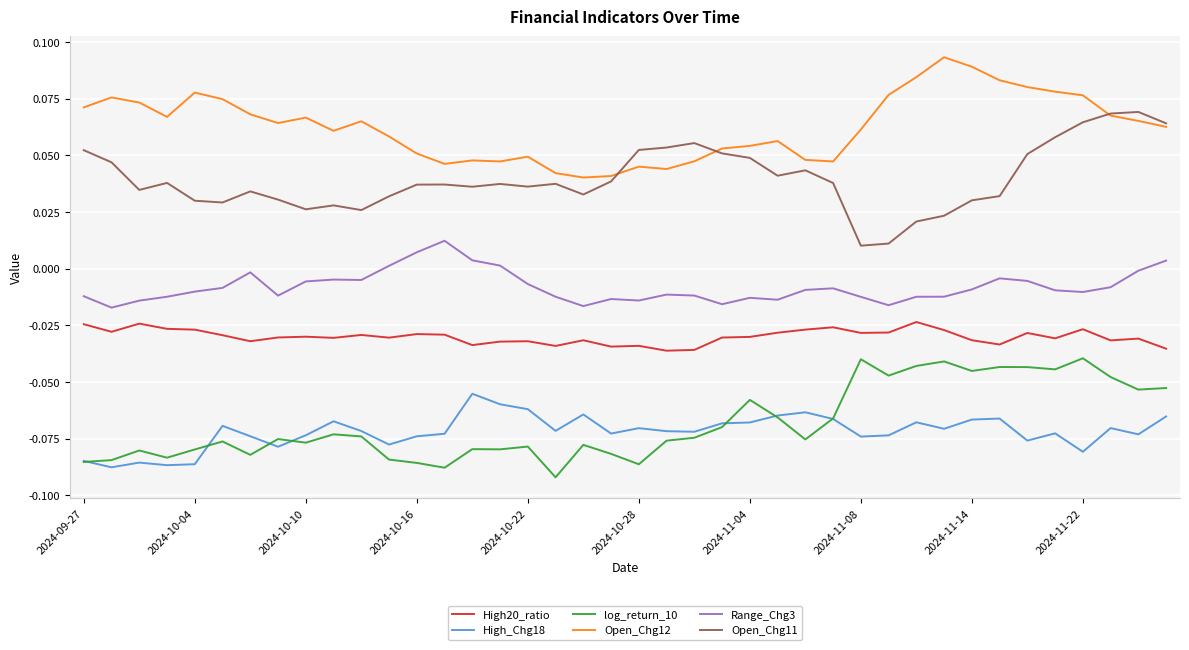

At how many categories does at least one series exceed 0?

40